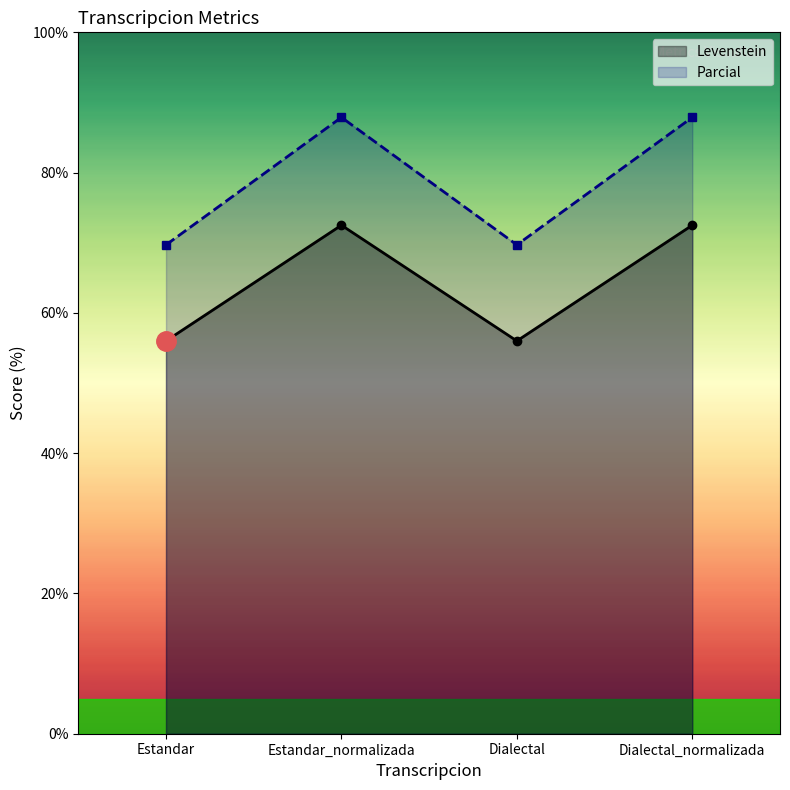

True or false: Levenstein and Parcial intersect in this chart.

False